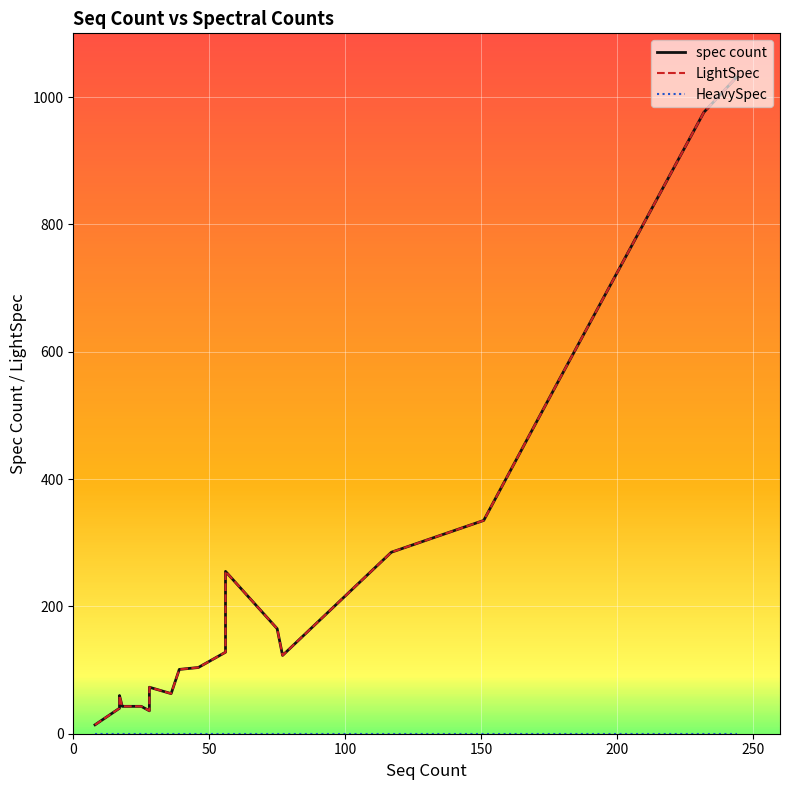

True or false: spec count and HeavySpec intersect in this chart.

False